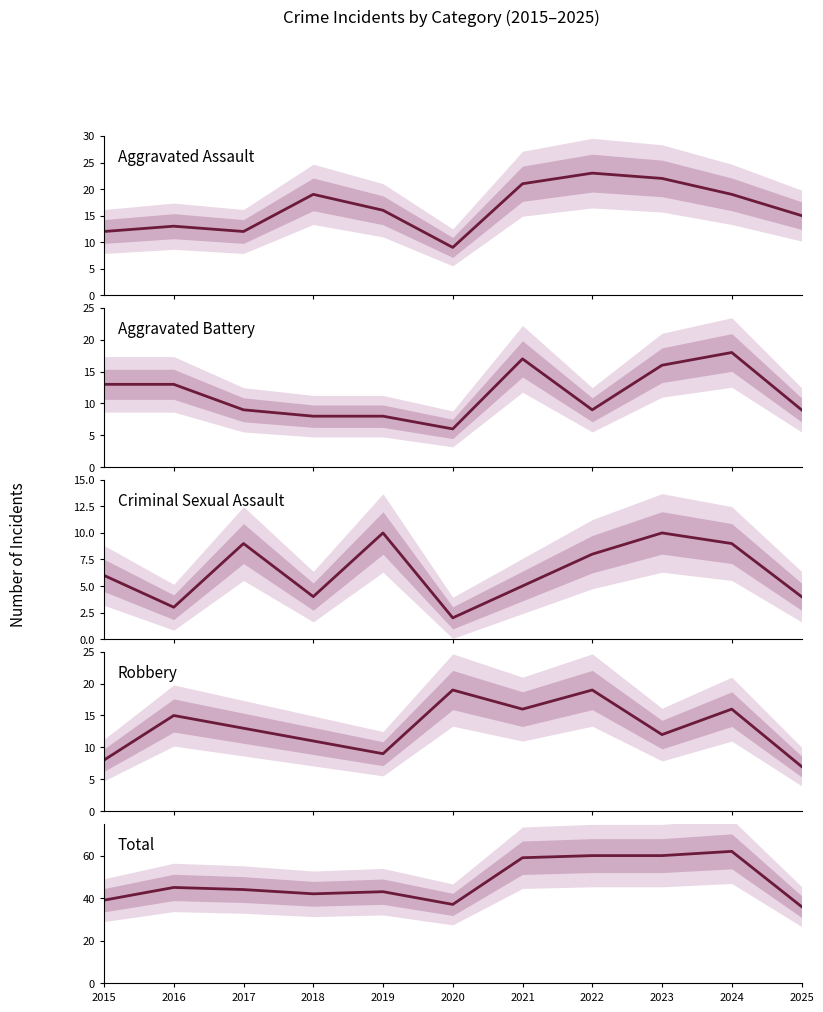

What is the smallest value displayed?

2